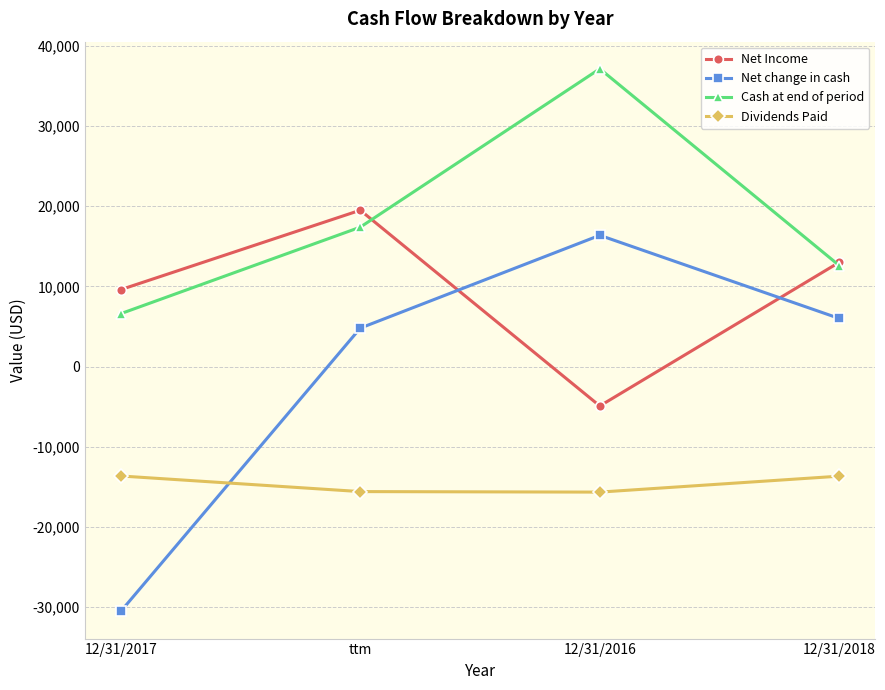

Which series has the largest total across all categories?

Cash at end of period